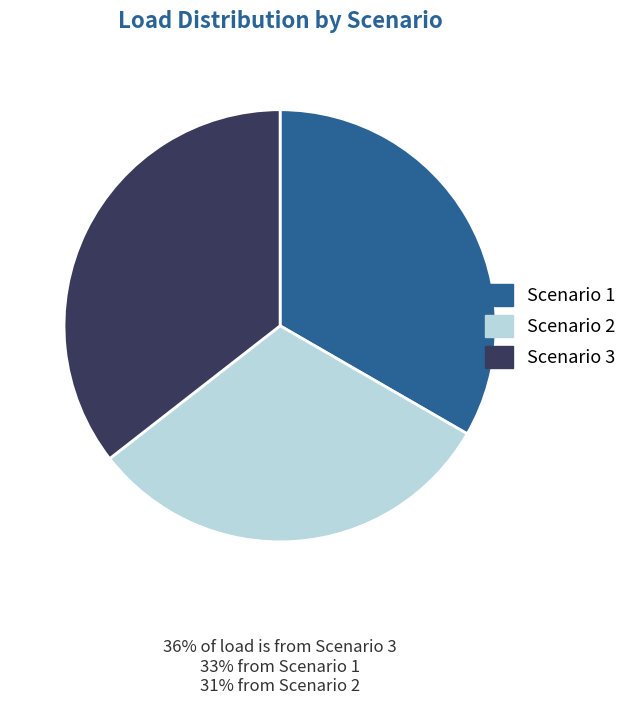

Rank the categories by value from highest to lowest.

Scenario 3, Scenario 1, Scenario 2